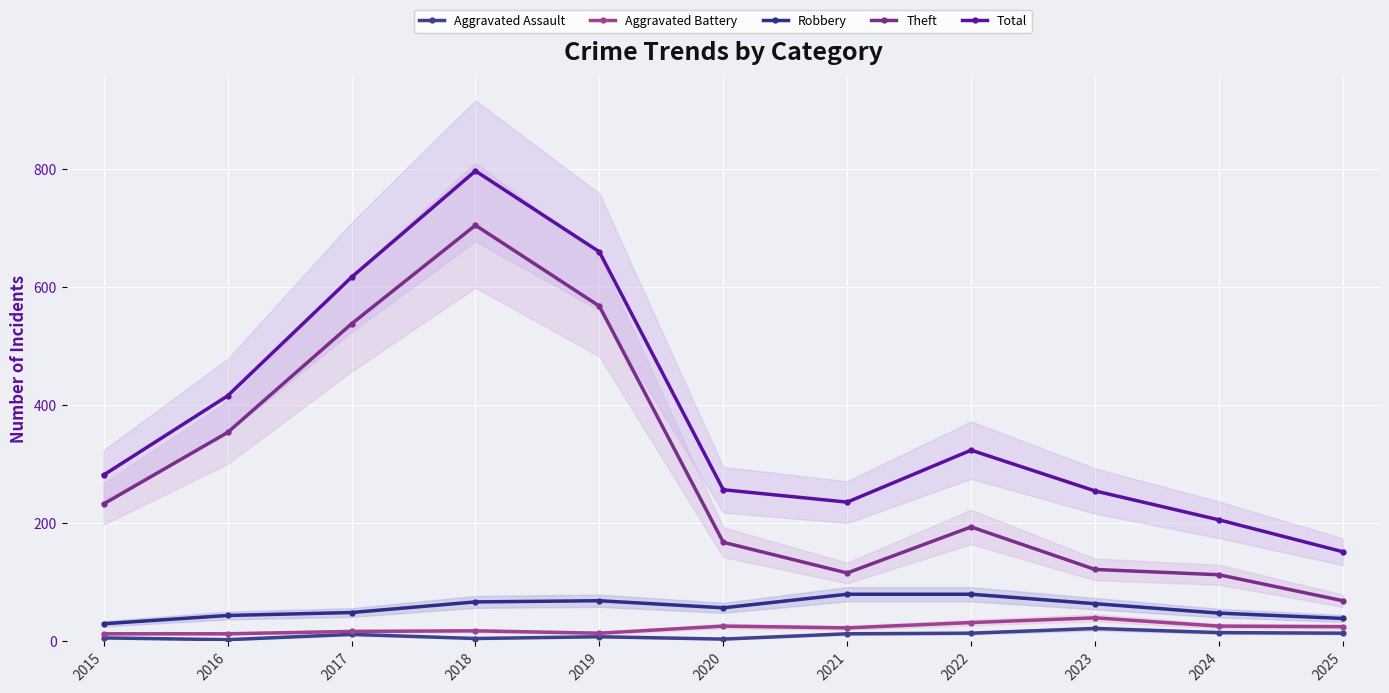

The Aggravated Assault series shows 3 at 2016. True or false?

True